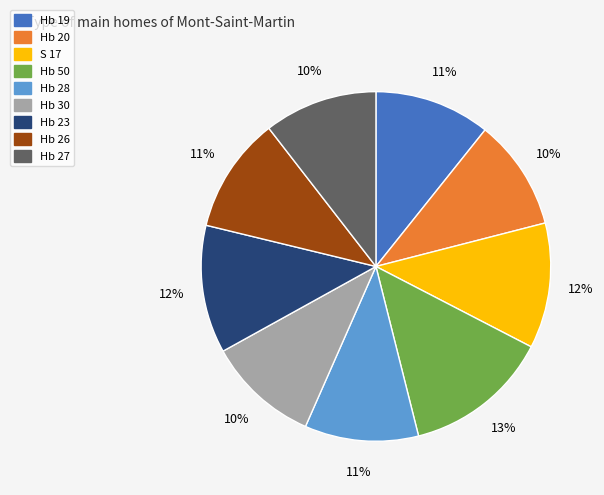

Approximately how many times larger is the value at Hb 30 compared to Hb 50?

0.8